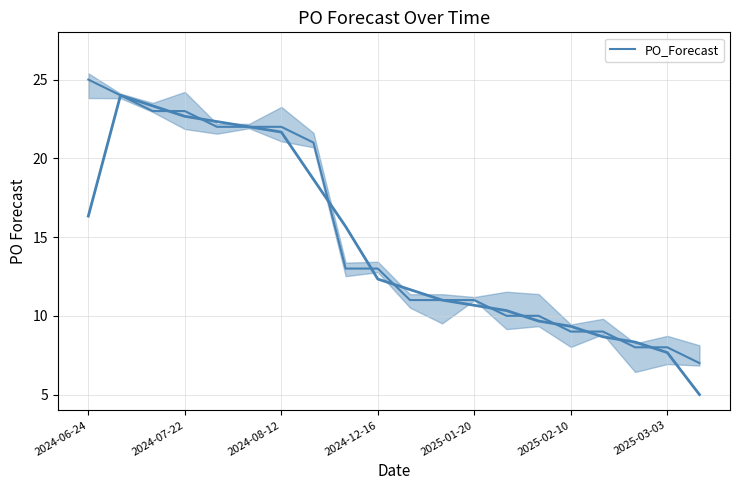

What is the difference between the second highest and second lowest values?

16